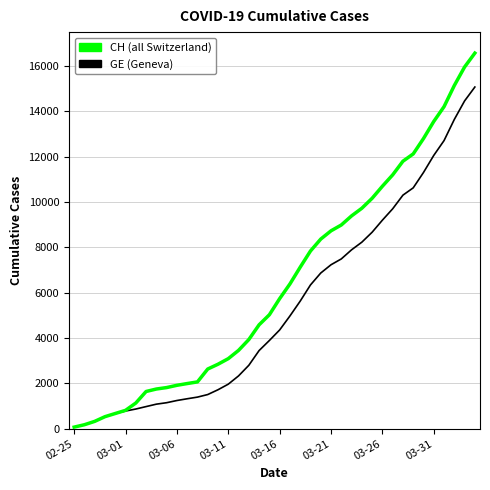

What is the greatest value displayed?

16574